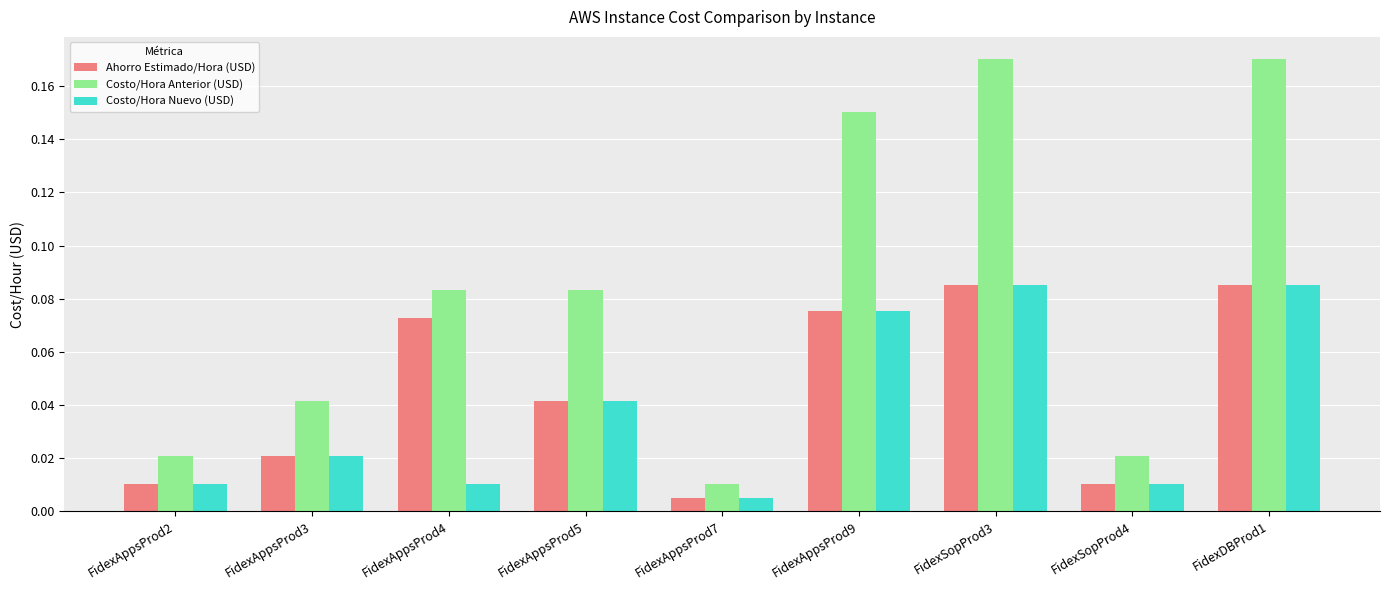

At which label does Costo/Hora Nuevo (USD) reach its minimum?

FidexAppsProd7